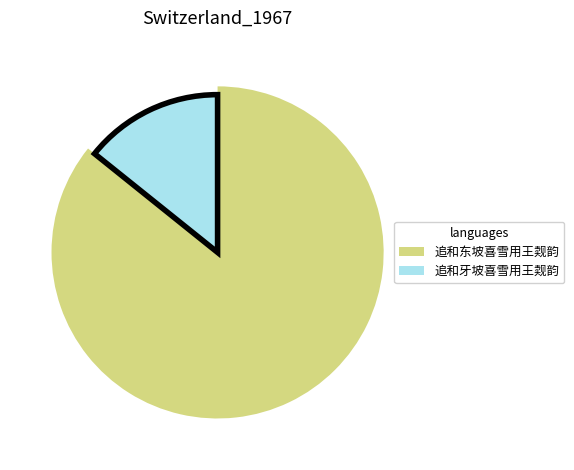

Is it true that 追和东坡喜雪用王觌韵 is 99% of the pie?

False